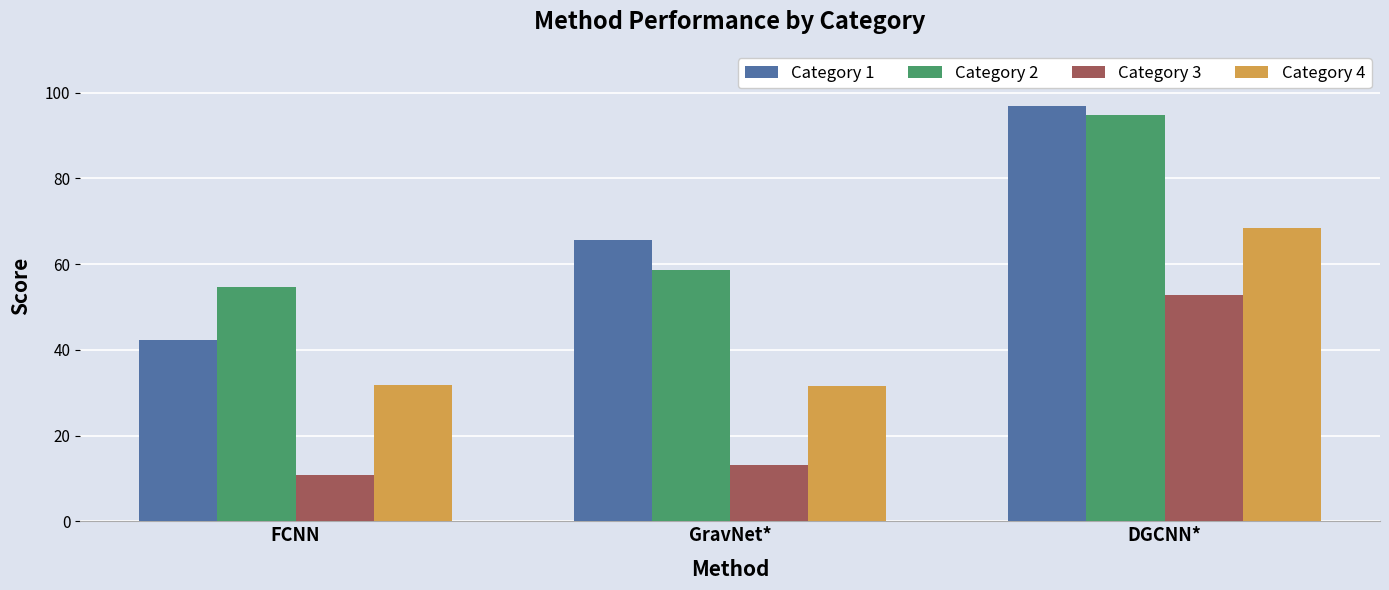

Rank the series at GravNet* from highest to lowest value.

Category 1, Category 2, Category 4, Category 3